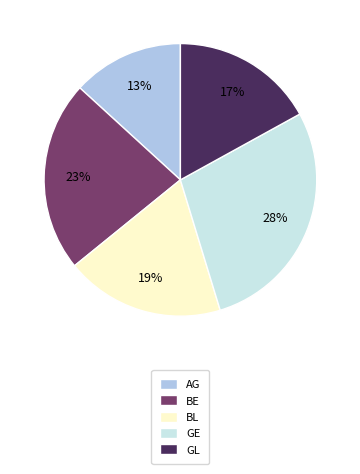

Count the number of slices in the pie.

5